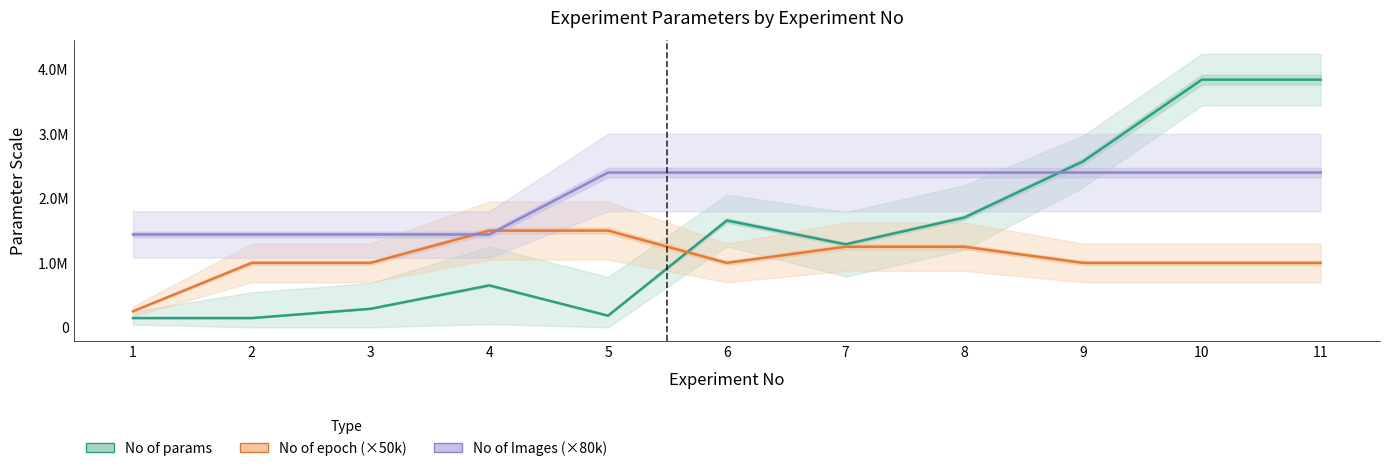

Which series has the largest total across all categories?

No of Images (×80k)